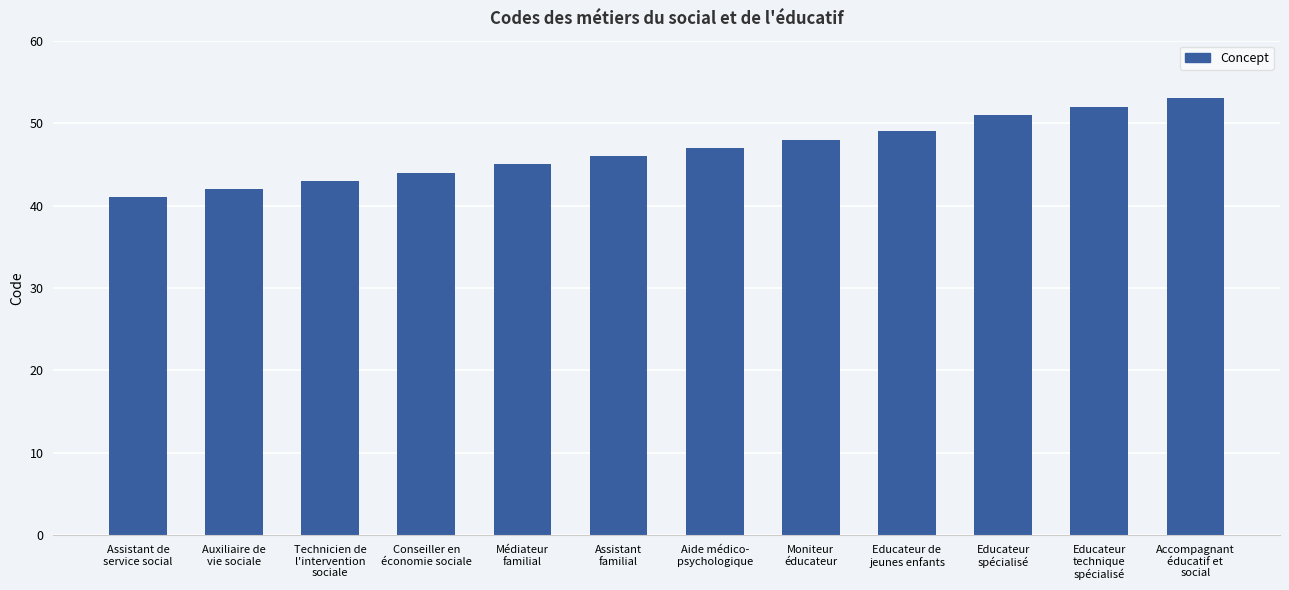

How many data points are less than 47?

6